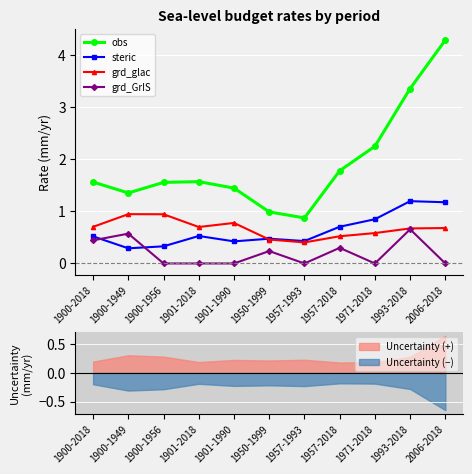

Is it true that grd_glac equals 0.4 at 2006-2018?

False